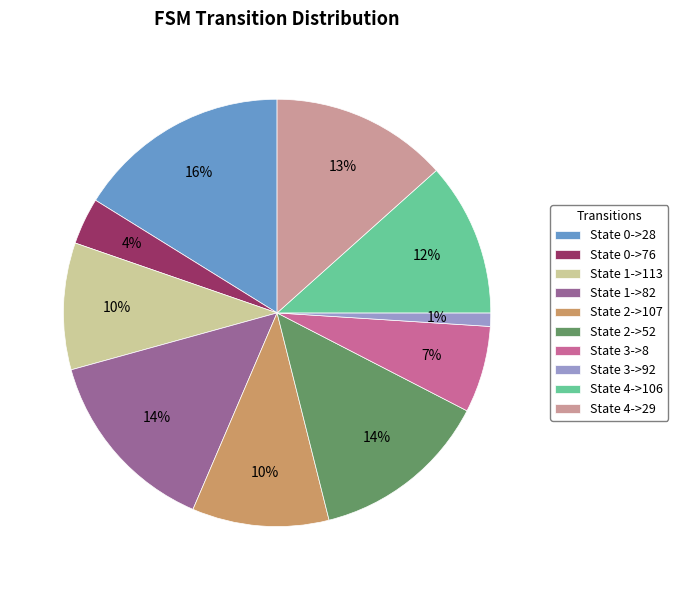

The State 4->106 slice represents 12% of the pie. True or false?

True